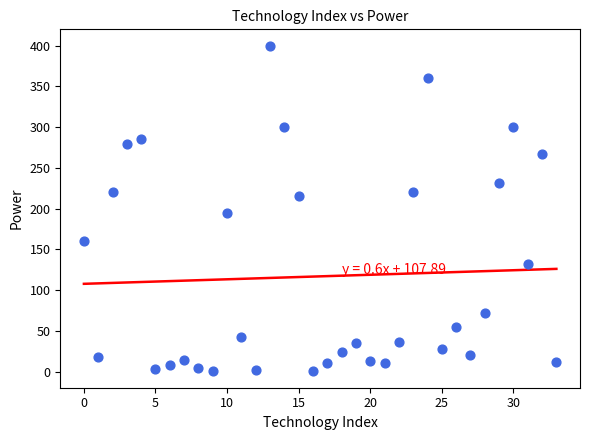

What Y value in the scatter plot is closest to 200?

194.9